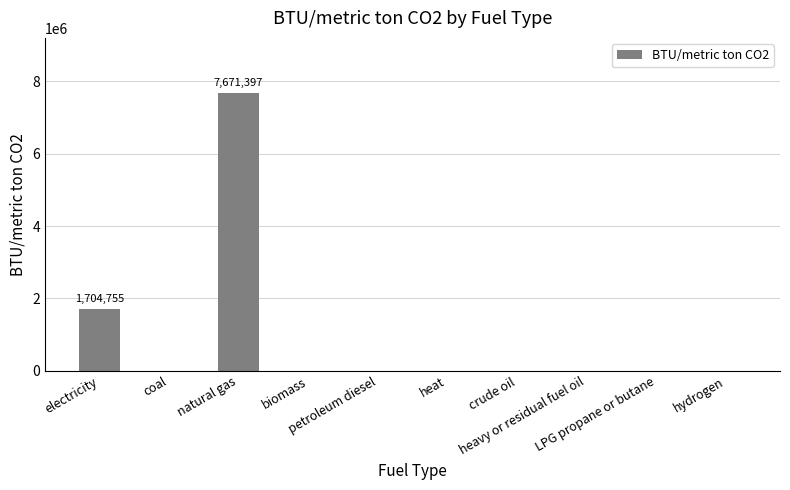

Count the number of categories in the chart.

10